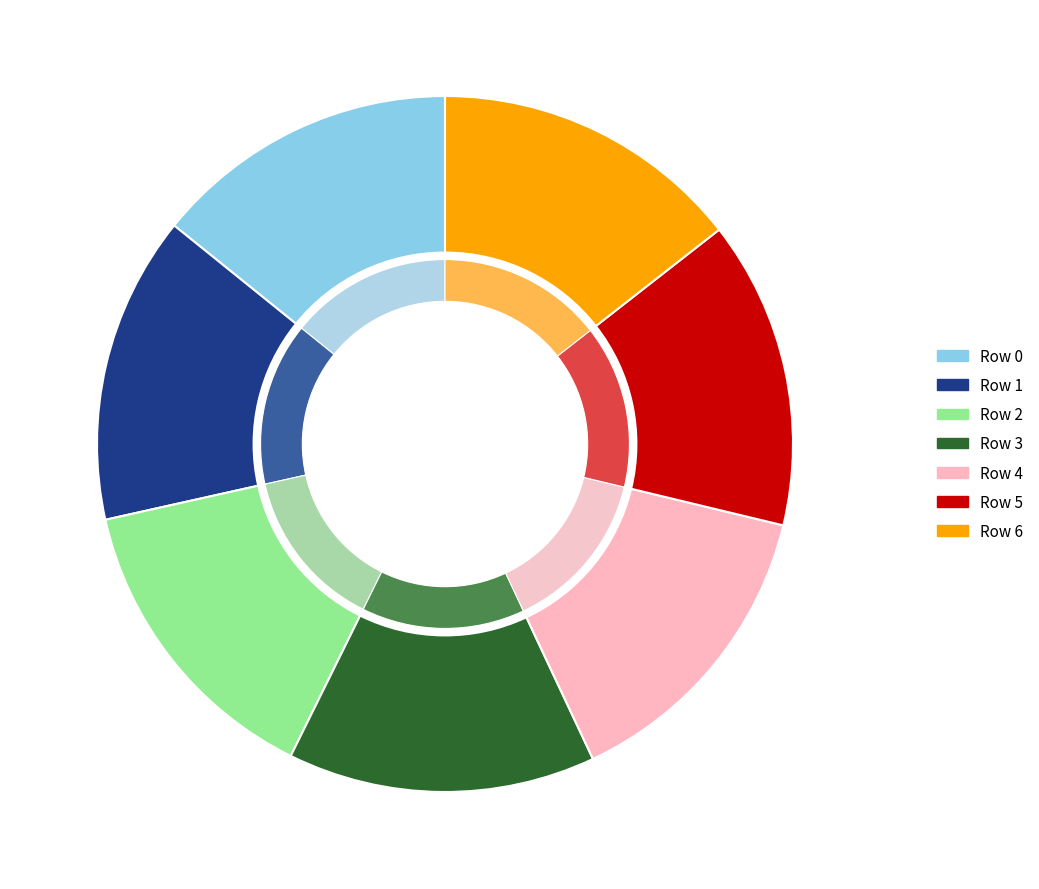

Which category has the biggest portion of the pie?

6